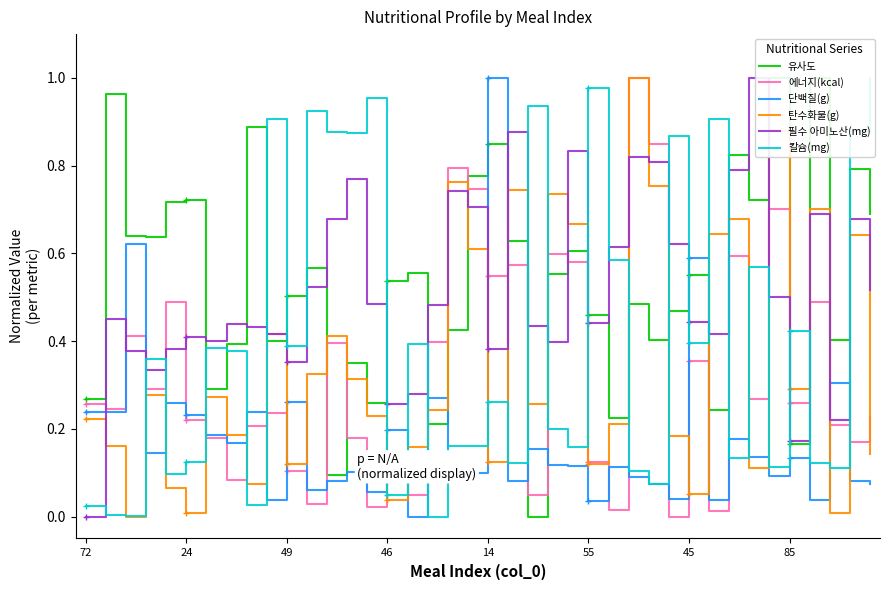

What are all the series names shown in the legend?

유사도, 에너지(kcal), 단백질(g), 탄수화물(g), 필수 아미노산(mg), 칼슘(mg)